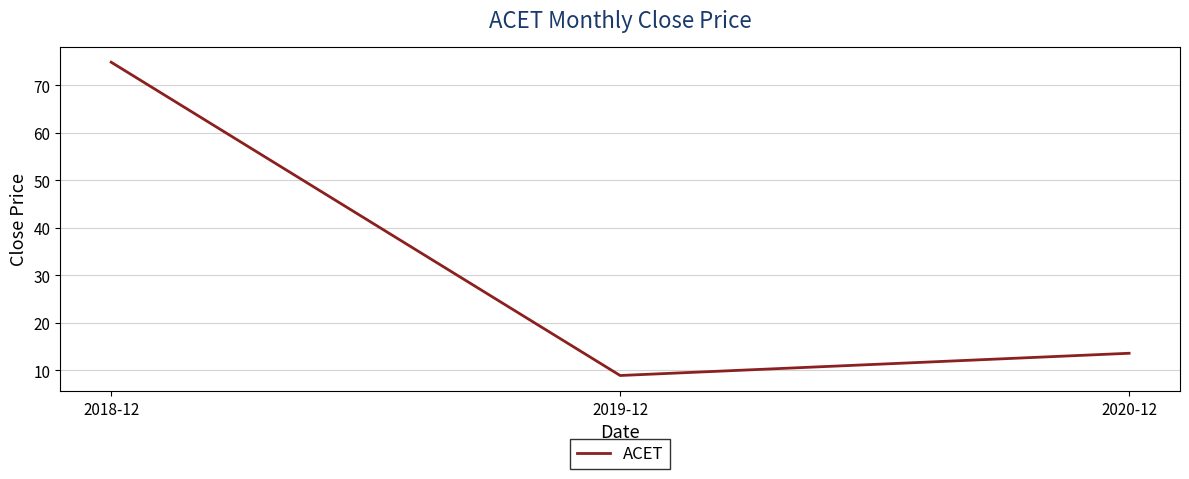

What is the ratio of the value at 2018-12 to the value at 2020-12?

5.5